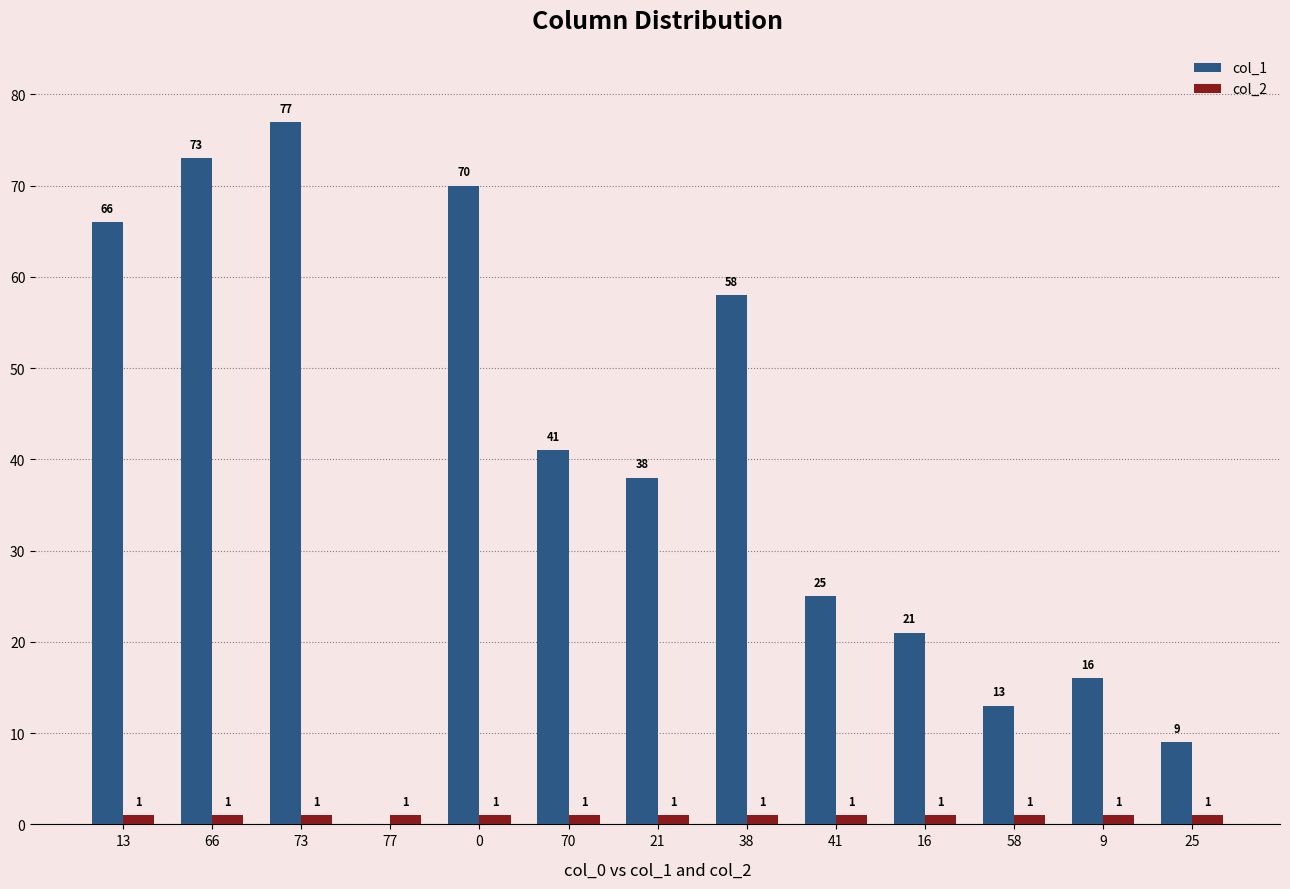

What is the total value across all series at 21?

39